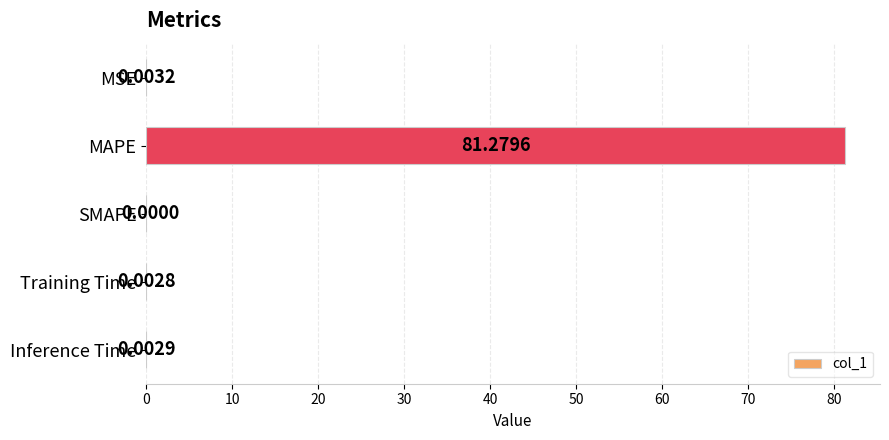

What is the greatest value displayed?

81.3